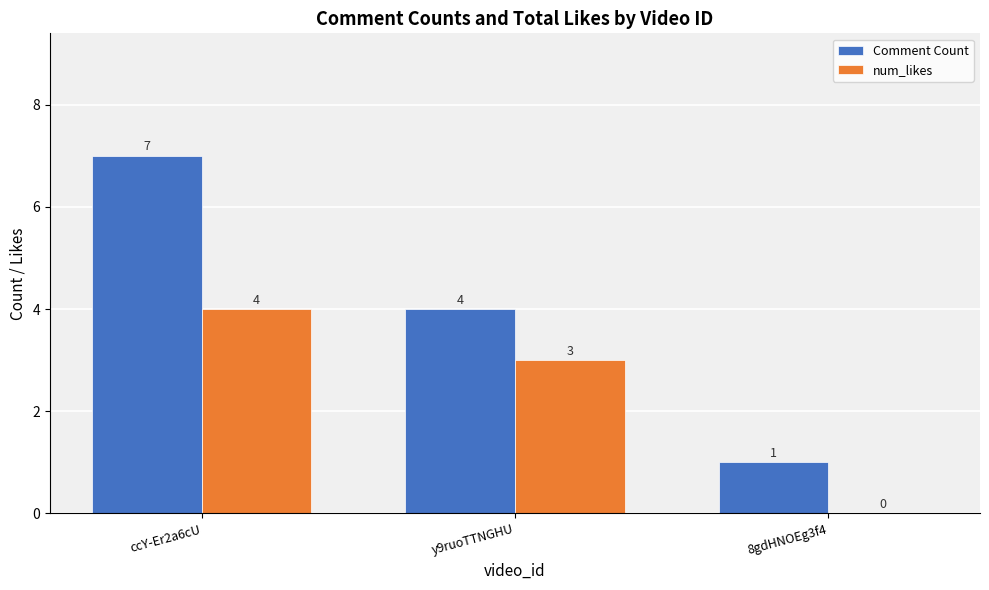

What is the greatest value displayed?

7